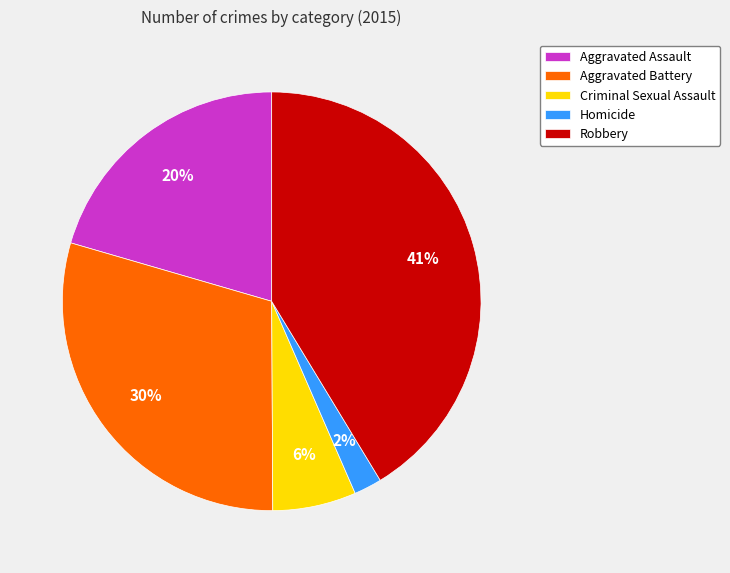

Does any single category account for the majority?

No